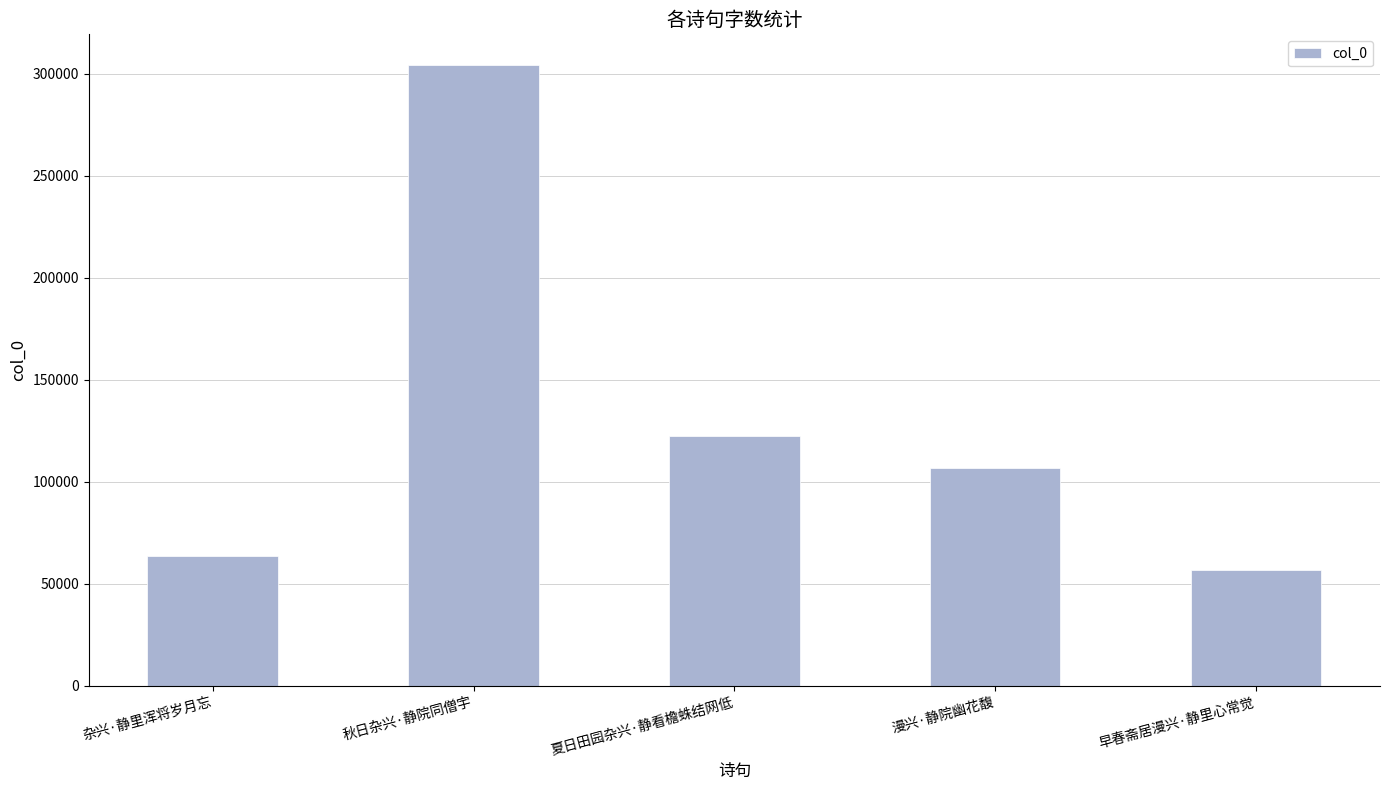

Which has a higher value, 杂兴·静里浑将岁月忘 or 秋日杂兴·静院同僧宇?

秋日杂兴·静院同僧宇